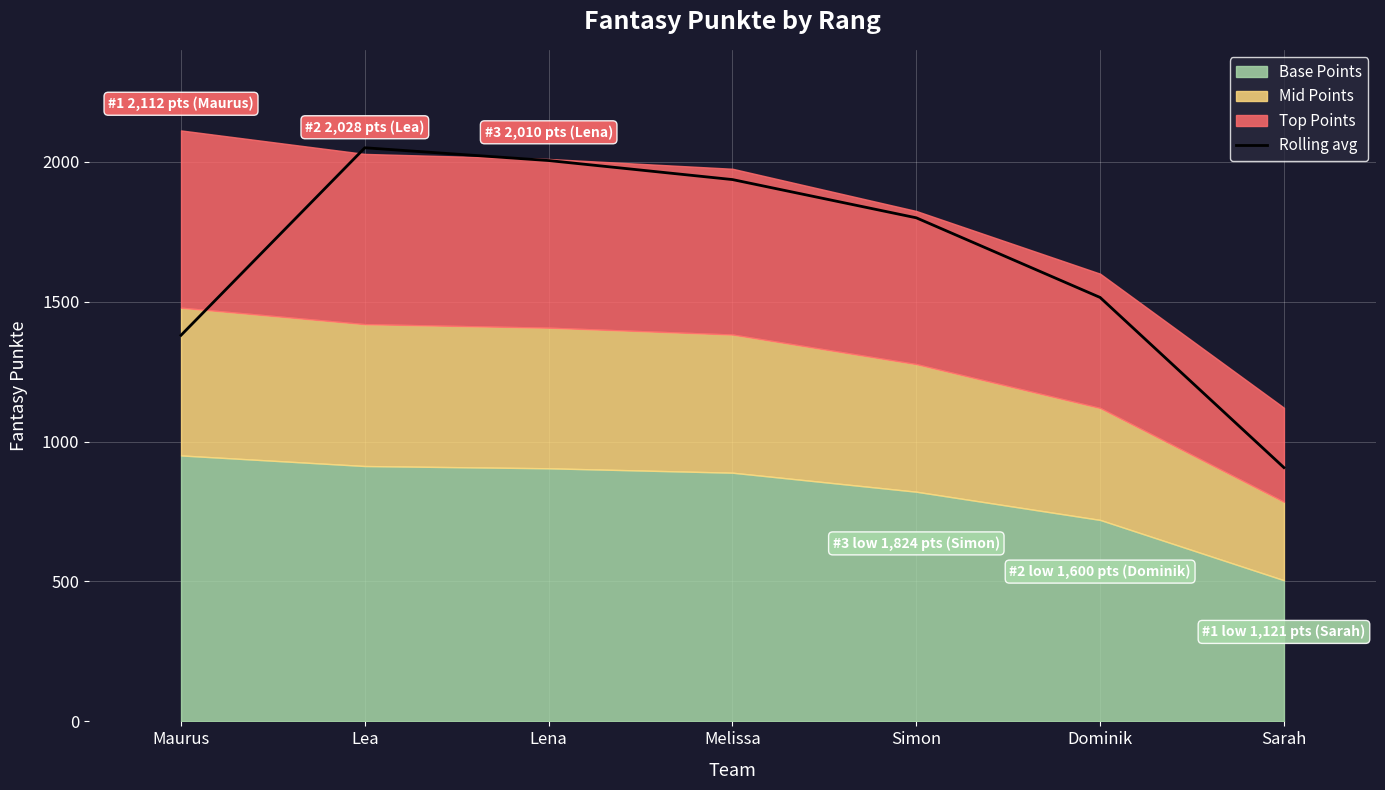

True or false: Rolling avg has a value of 565.5 at Maurus.

False